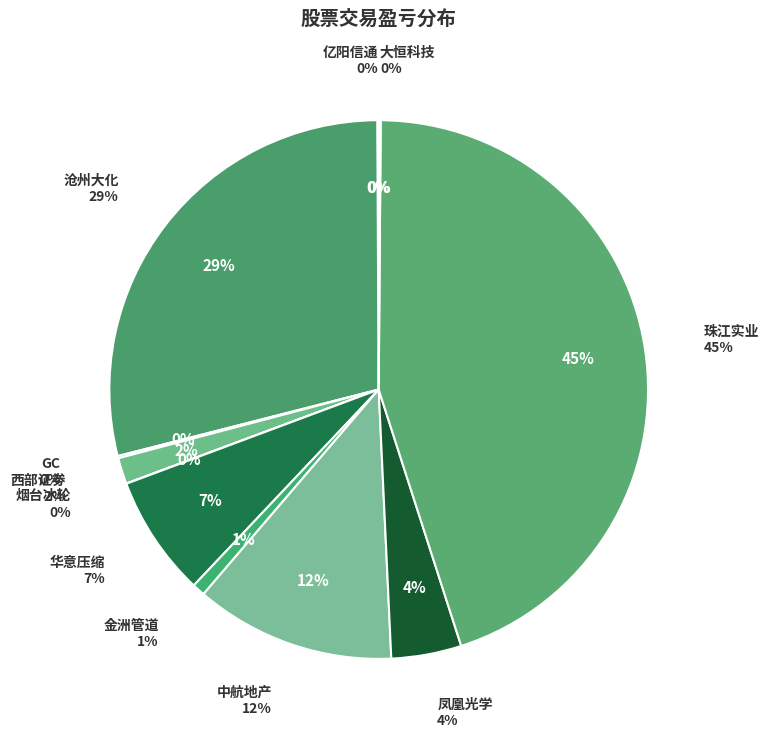

What percentage do 亿阳信通 and 华意压缩 together represent?

7.4%